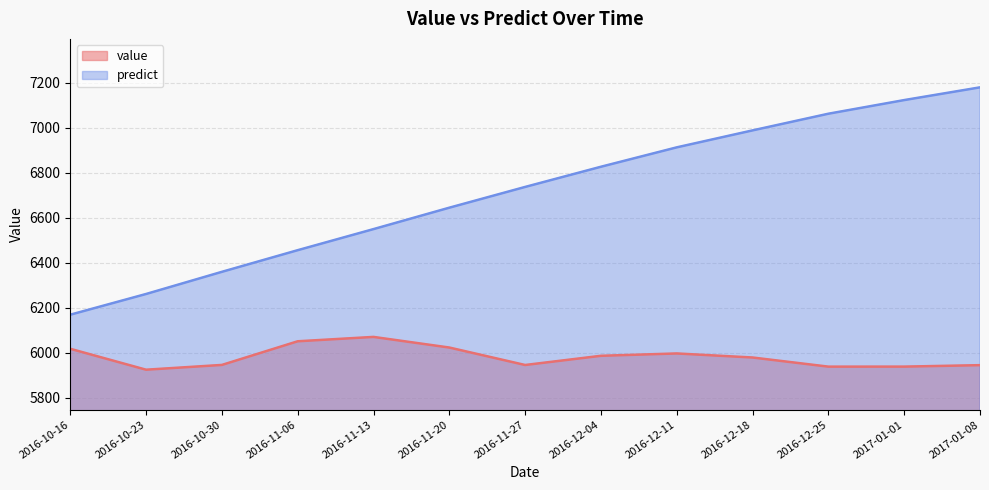

What is the difference between the maximum and minimum values in the value series?

145.7